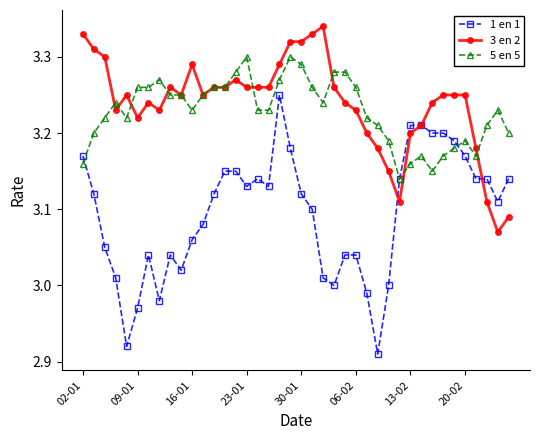

Which series has the largest range (max minus min)?

1 en 1